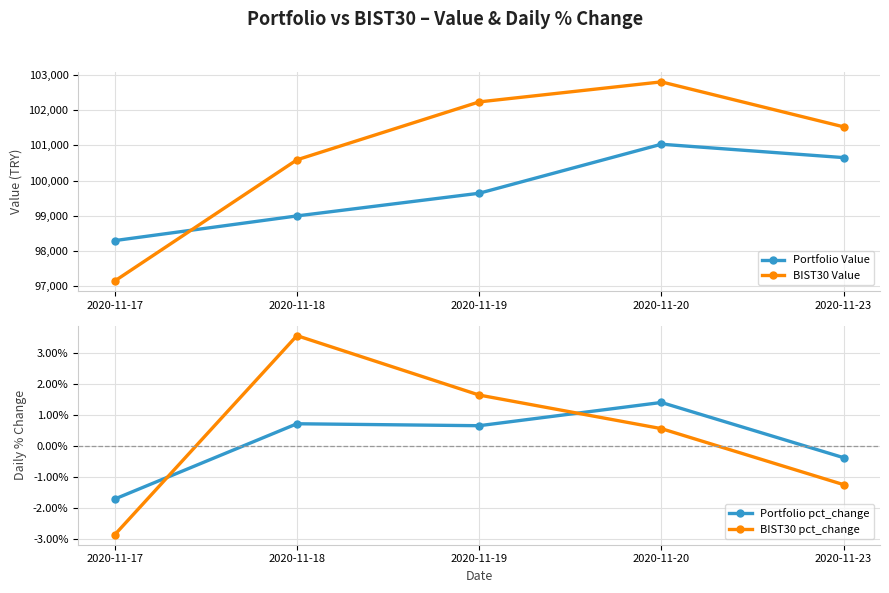

In Portfolio Value, how many points are higher than both neighbors (excluding endpoints)?

1